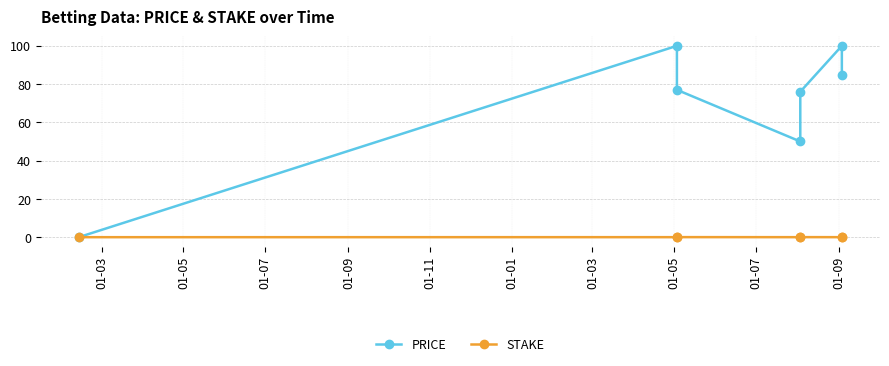

What is the difference between the highest and lowest values at 01-01?

100.0